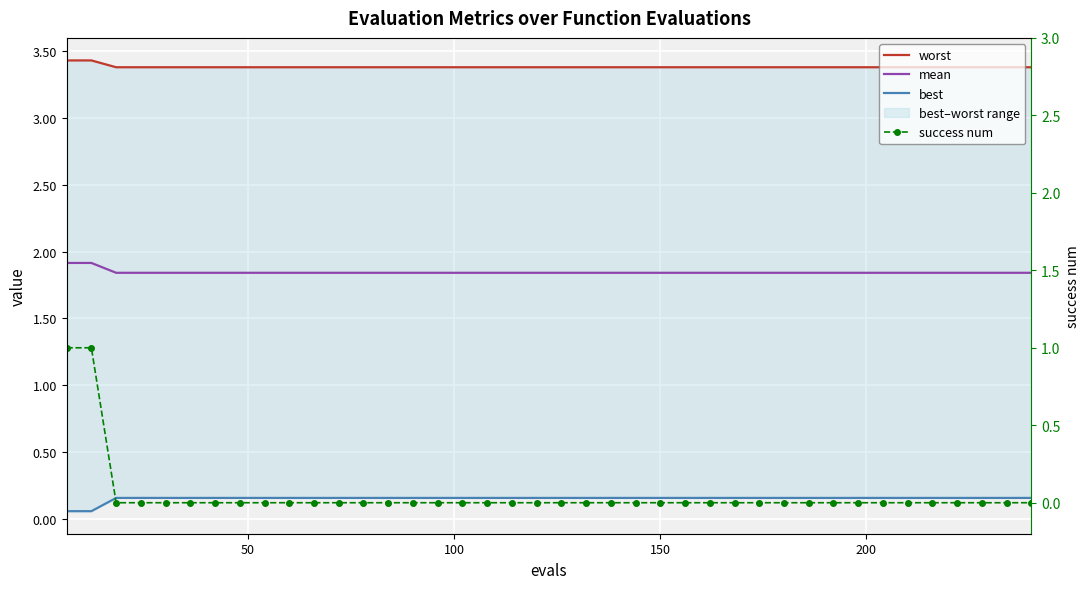

Which series has the largest total across all categories?

worst